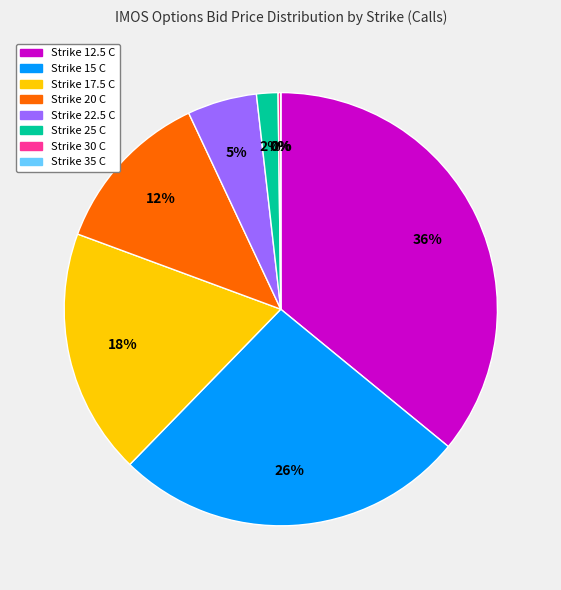

How many slices are in this pie chart?

8